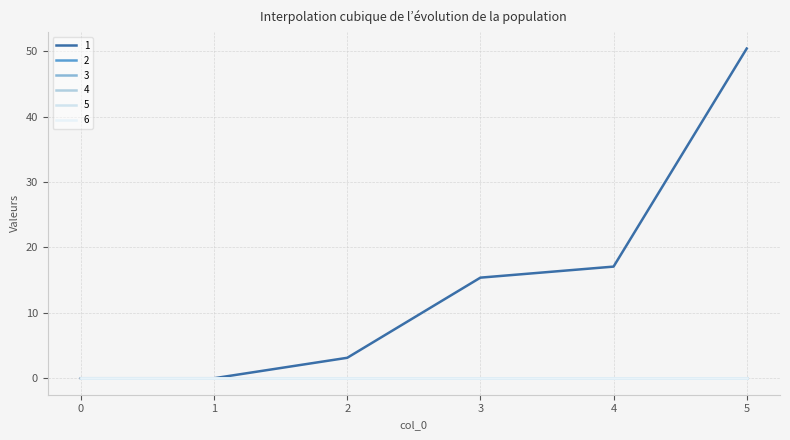

Does the chart have visible grid lines?

Yes